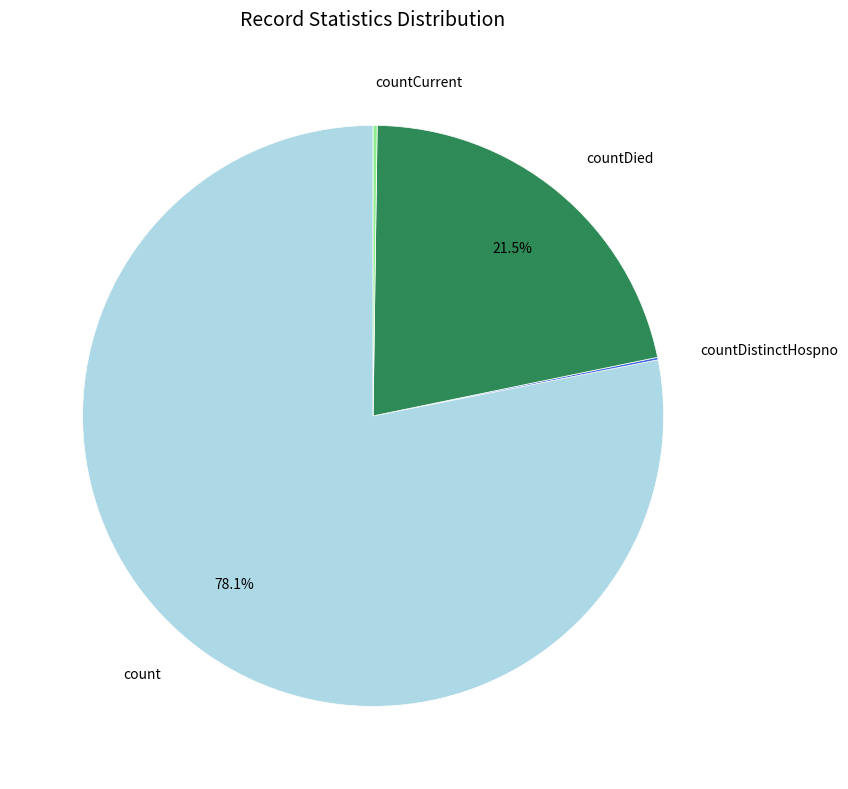

Approximately how many times larger is the value at countDied compared to count?

0.3